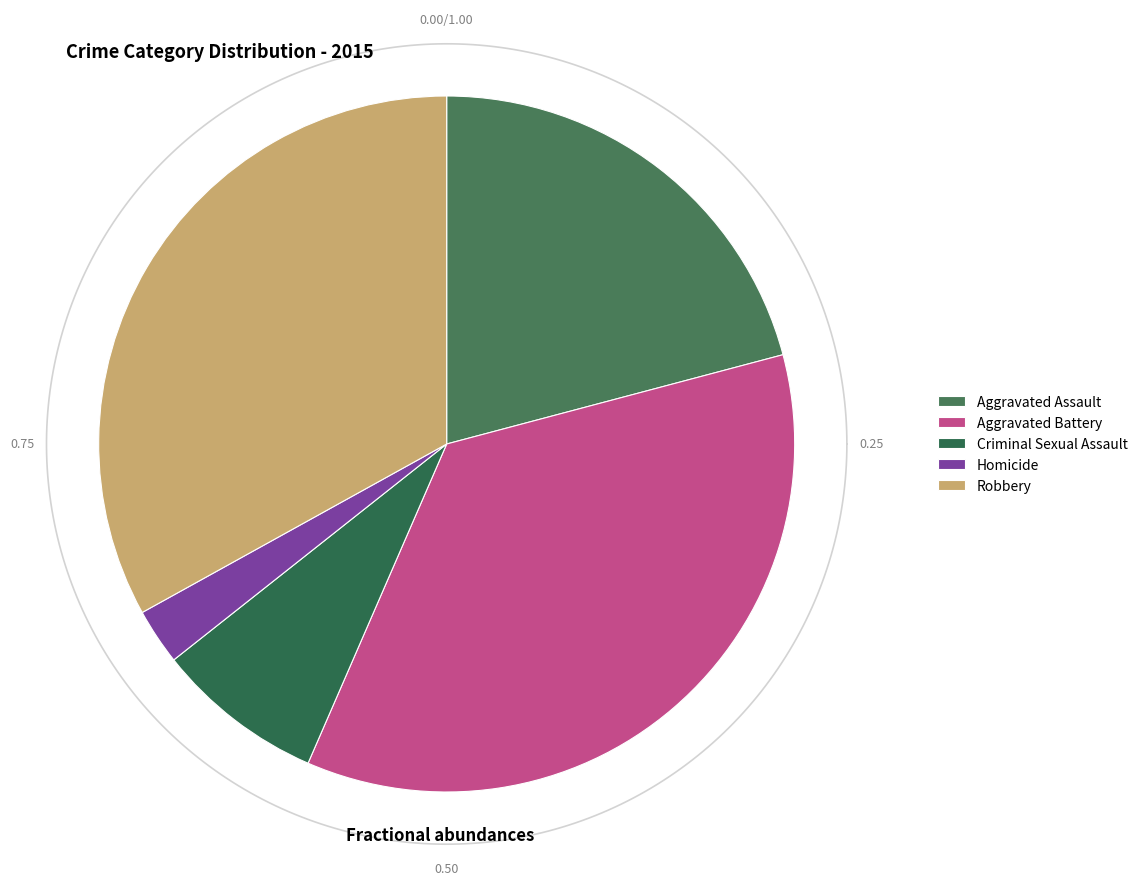

To the nearest percent, what is the combined percentage of Aggravated Battery and Aggravated Assault?

57%